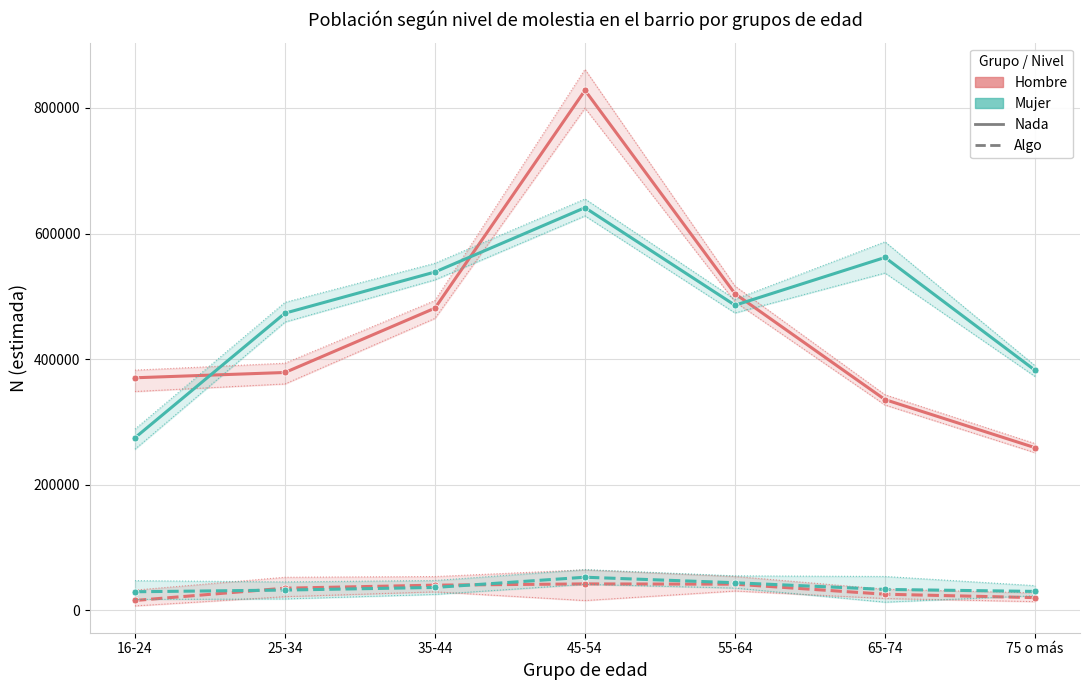

What is the difference between the Hombre Nada (N estimada) values at 16-24 and 35-44?

110888